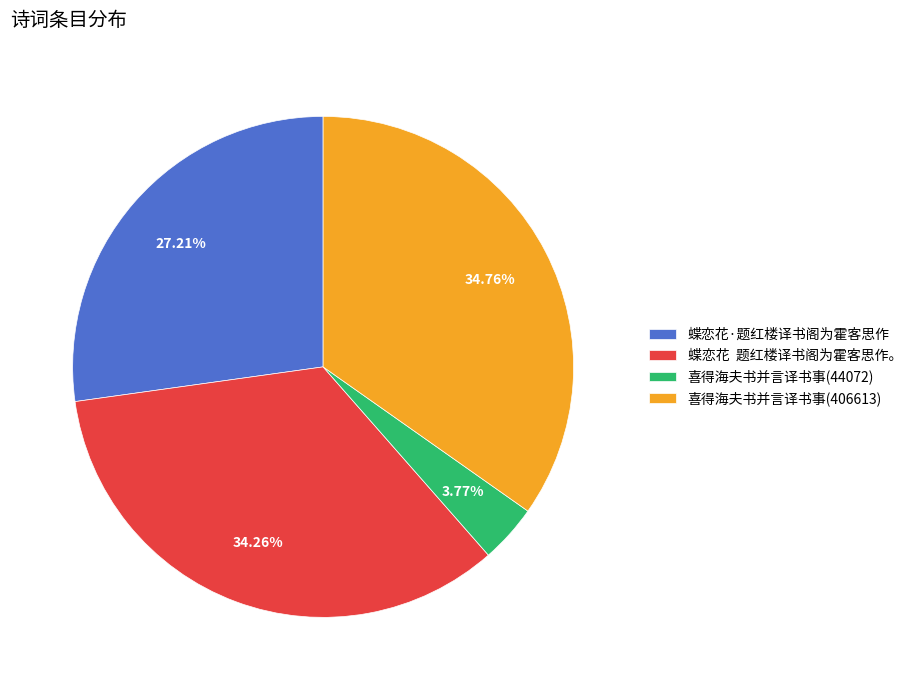

How many slices are in this pie chart?

4